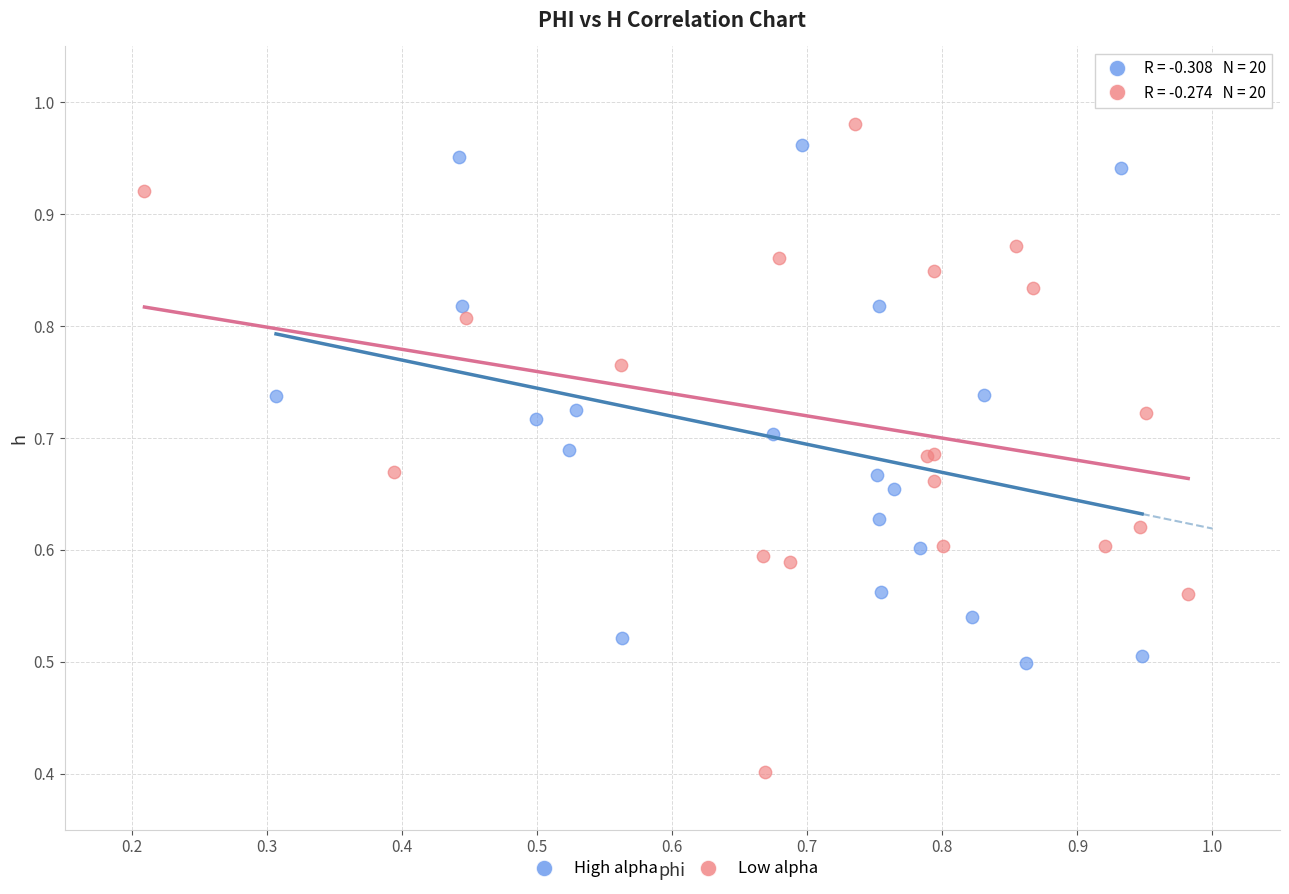

Which series has the widest spread of Y values?

Low alpha